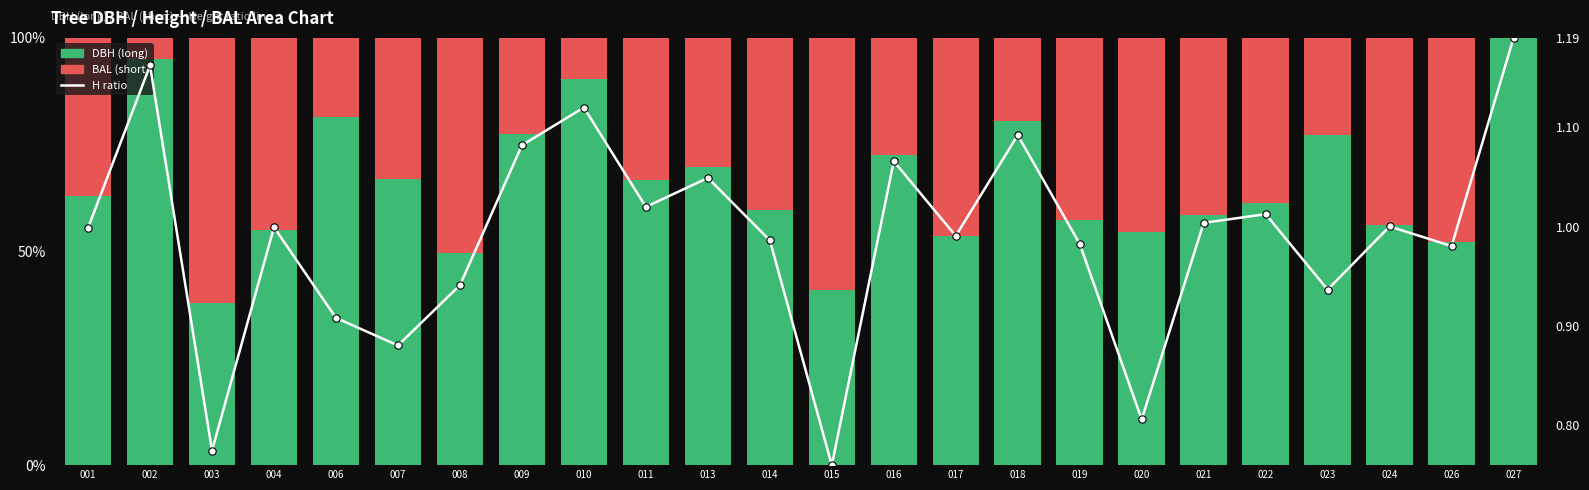

At how many categories does at least one series exceed 59?

16